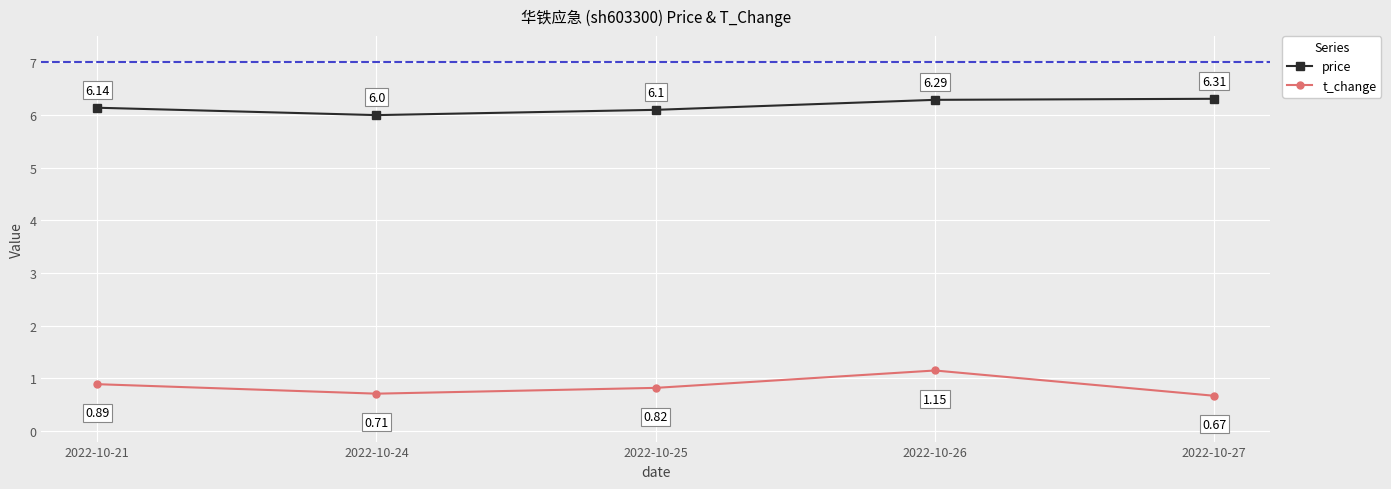

What is the difference between the price values at 2022-10-24 and 2022-10-21?

0.1